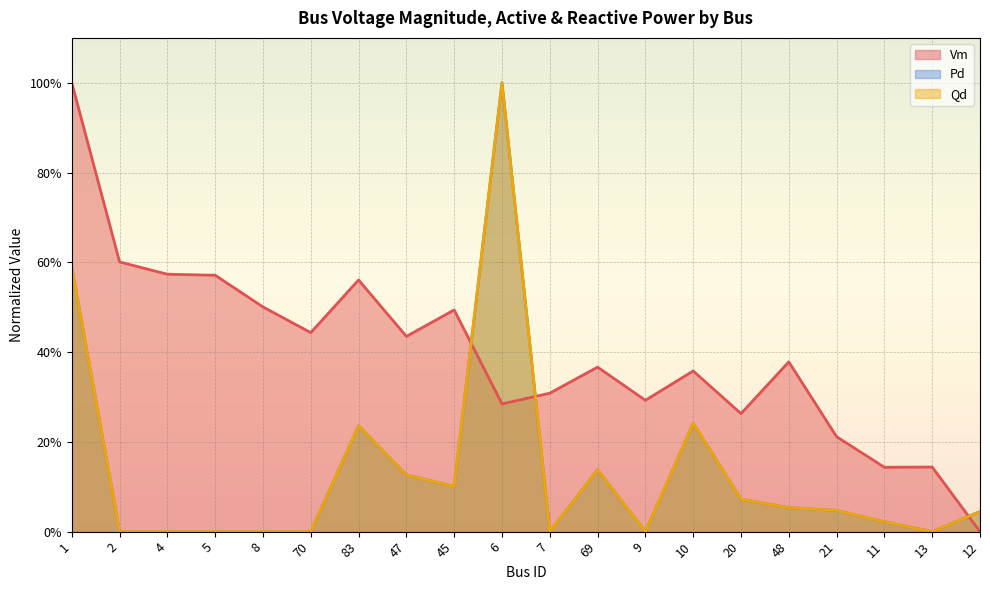

How many lines are shown in the chart?

3